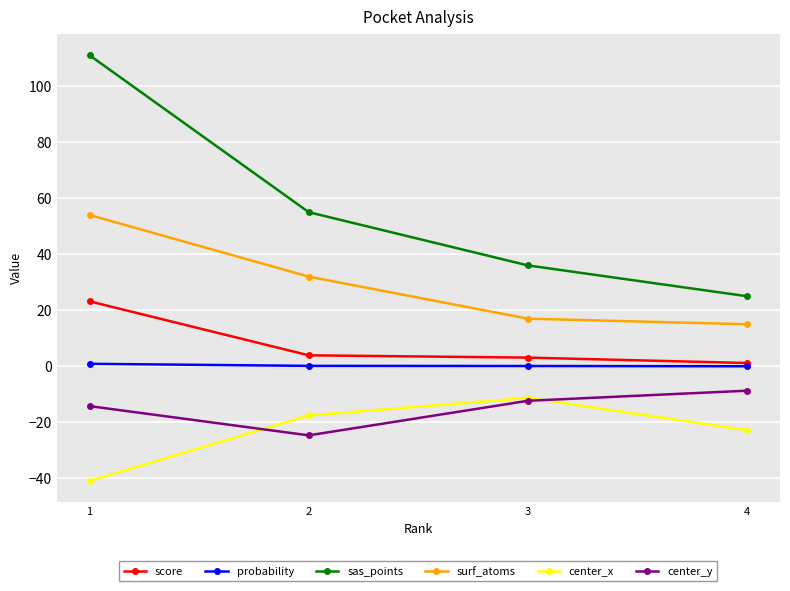

At which label does center_x reach its minimum?

1